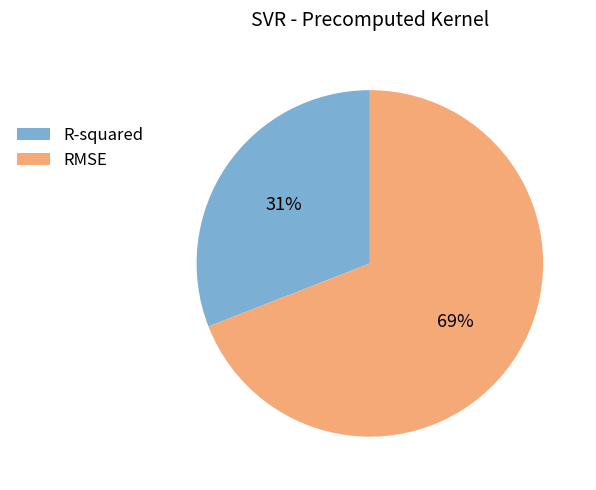

Which has a higher value, R-squared or RMSE?

RMSE